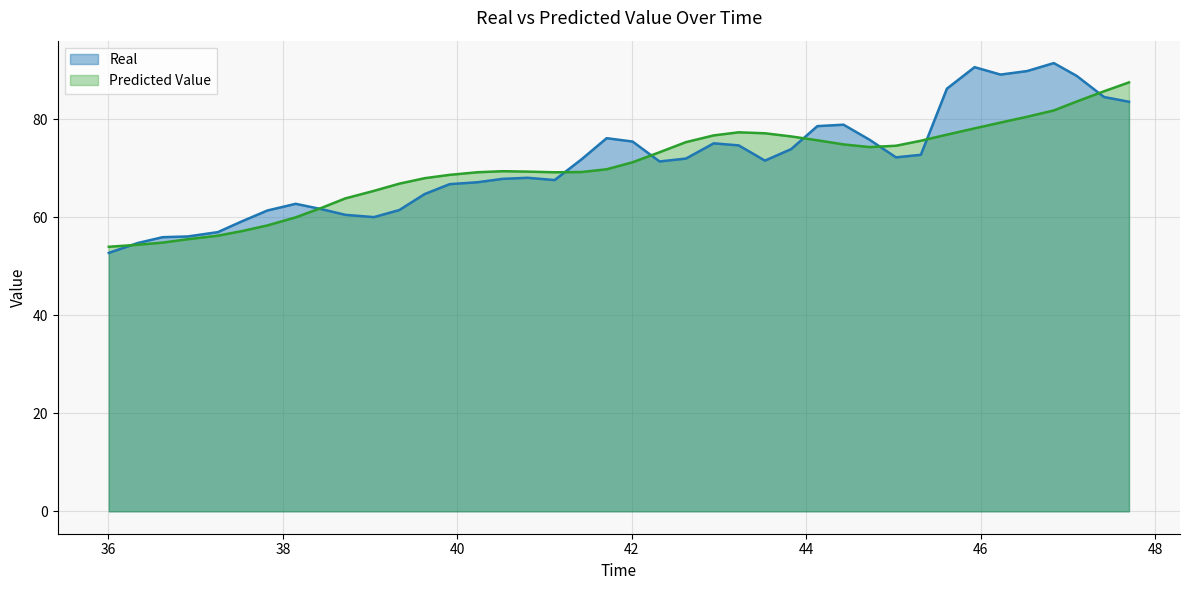

How many distinct data groups are displayed?

2